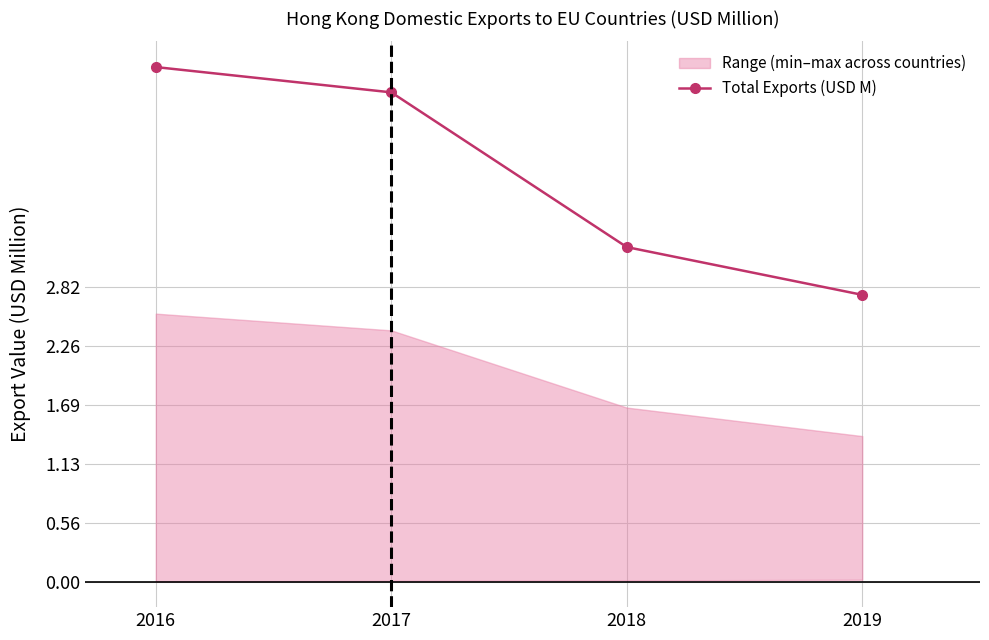

What is the average value?

3.9